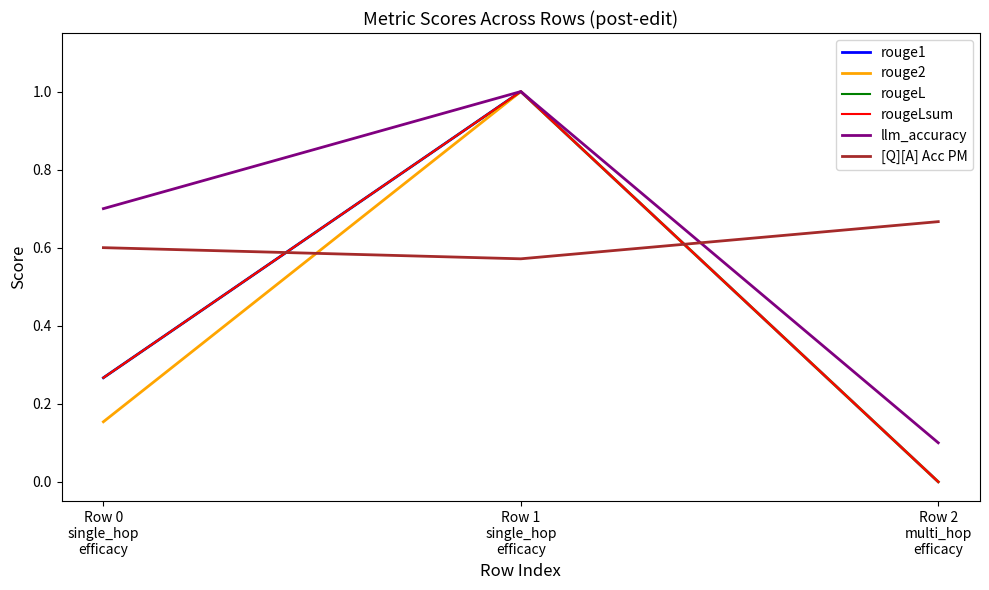

At which category does the chart reach its peak across all series?

Row 1
single_hop
efficacy